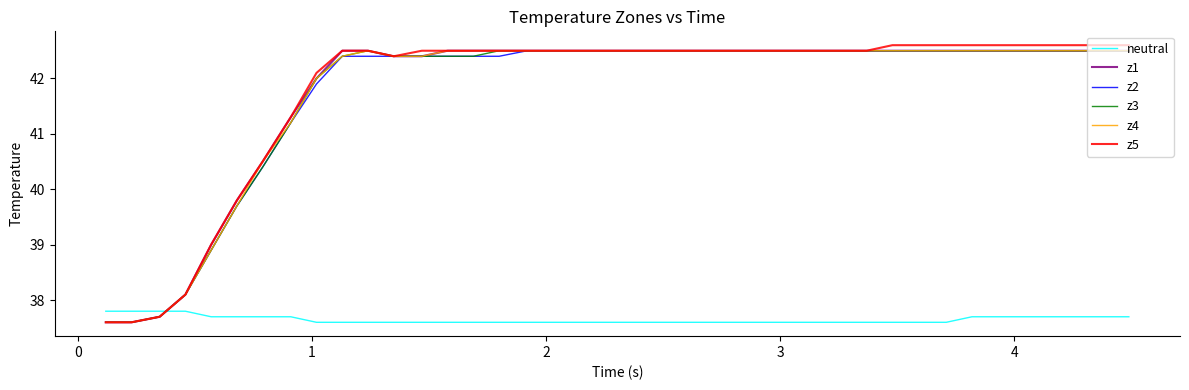

Which series has the widest spread of values?

z5